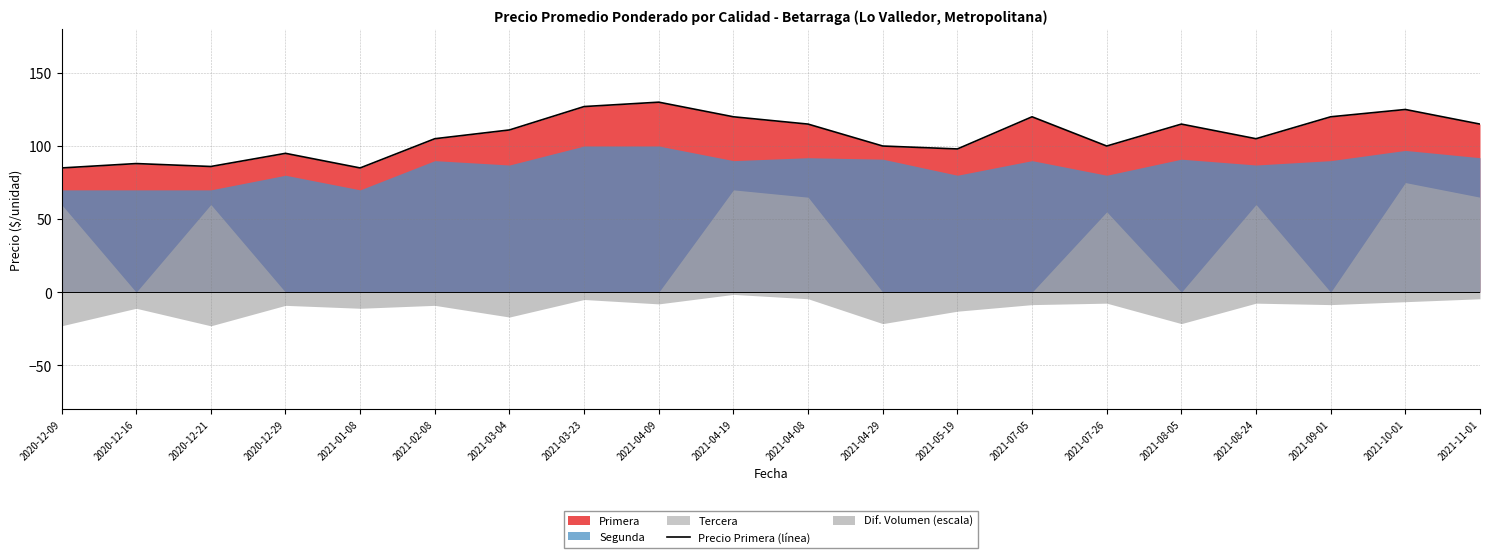

What is the change in value from 2021-02-08 to 2021-11-01?

+10